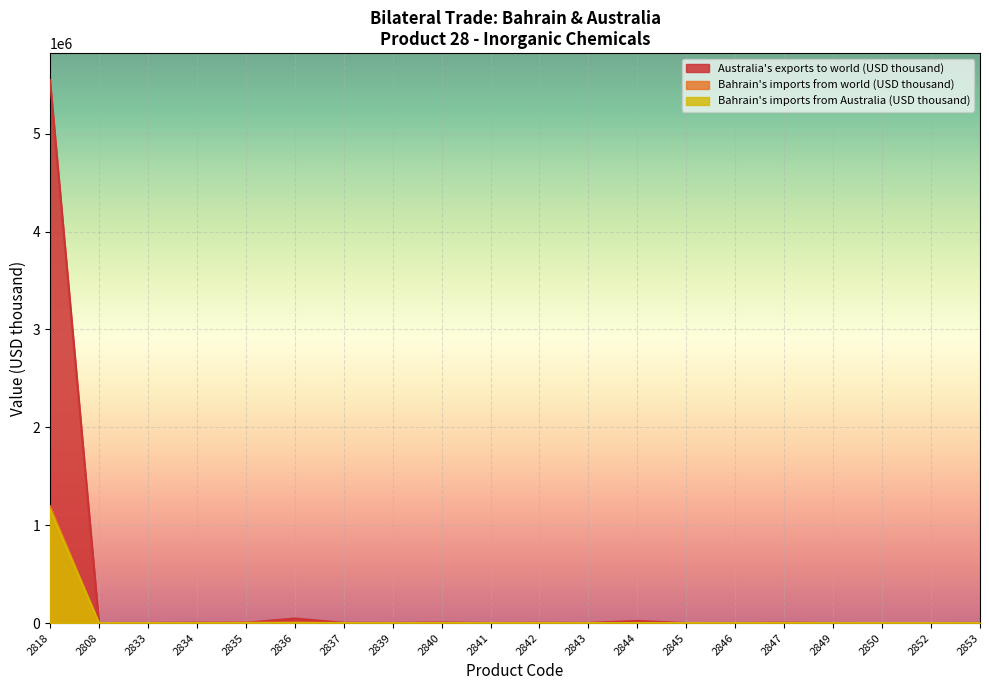

How many lines are shown in the chart?

3